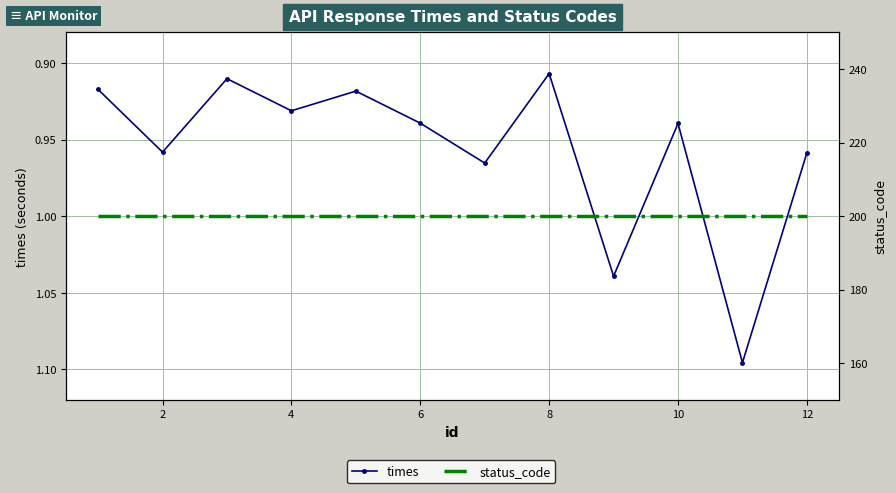

Which series has the largest total across all categories?

status_code